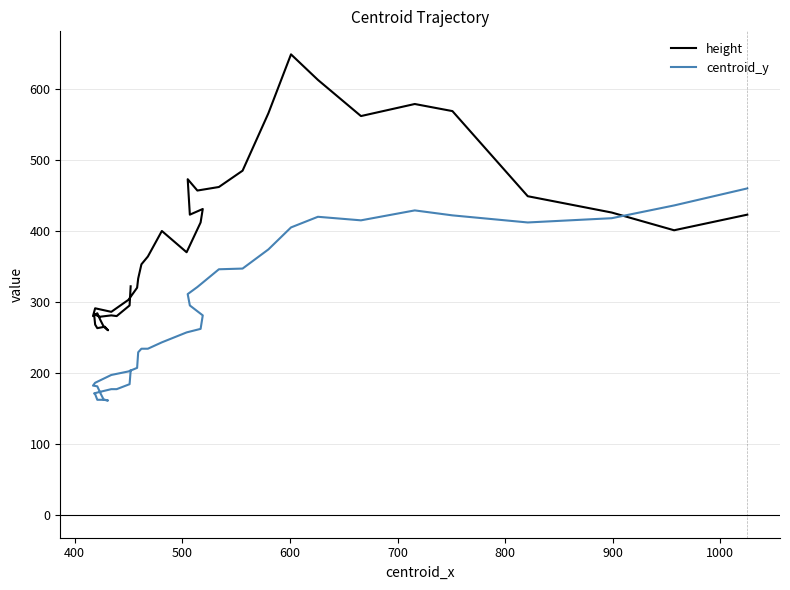

How many data points in centroid_y are less than 234?

19